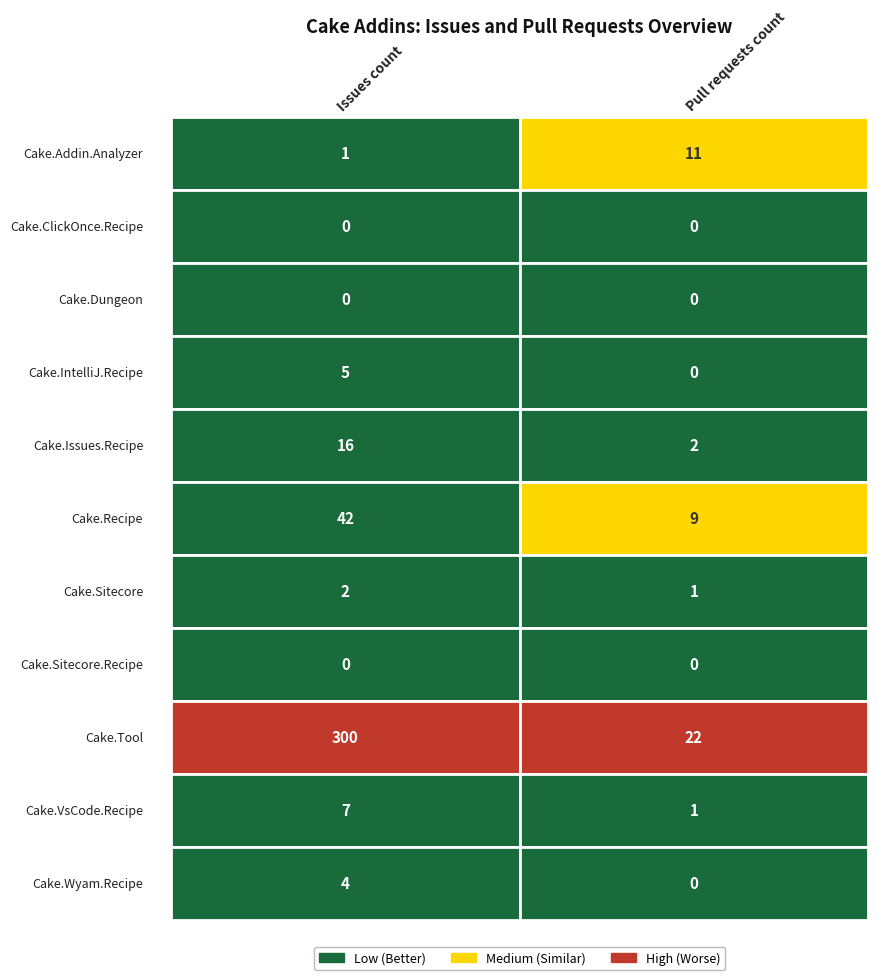

What is the total value across all series at 1?

46